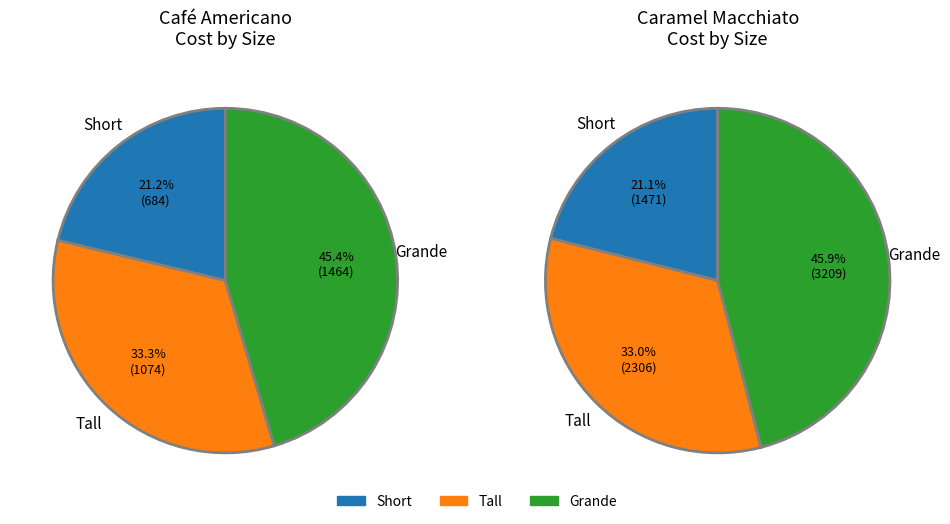

What is the largest slice in the pie chart?

Grande